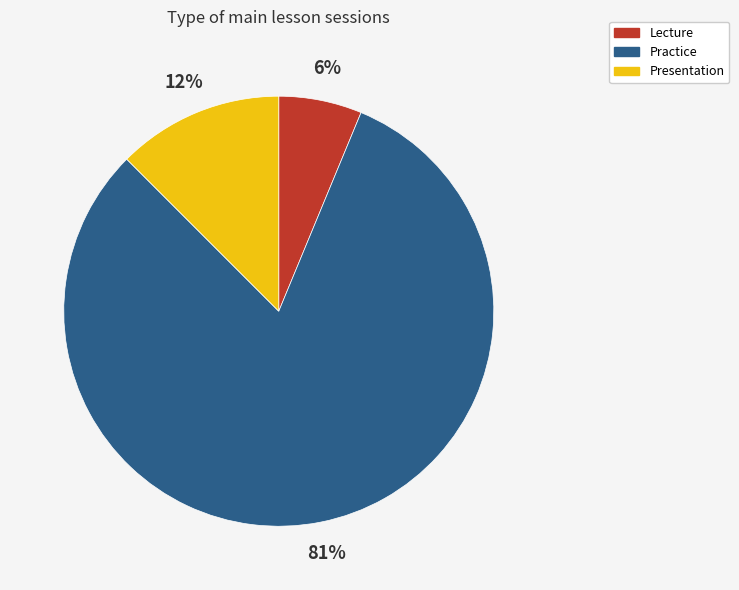

Which slice represents more than half of the pie?

Practice